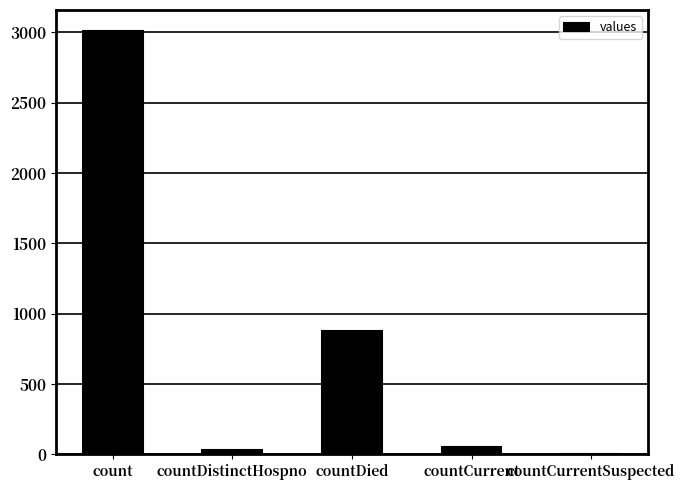

Which has a higher value, countDistinctHospno or countCurrentSuspected?

countDistinctHospno